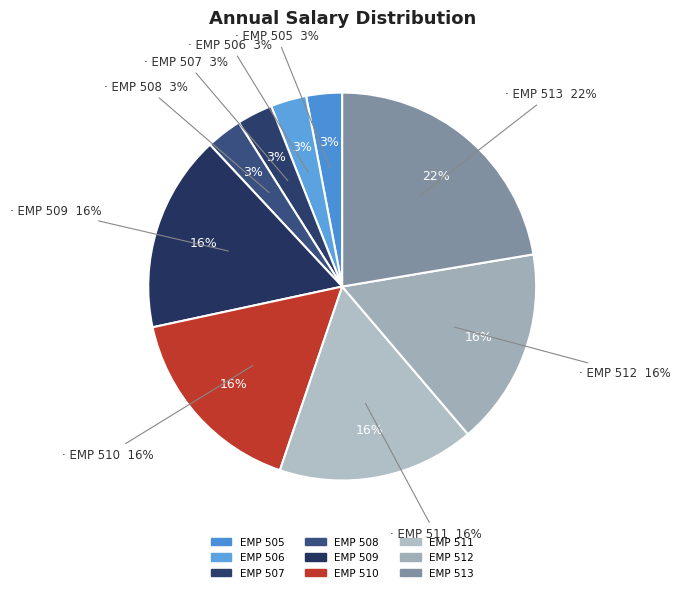

Which slice is the smallest?

EMP 505